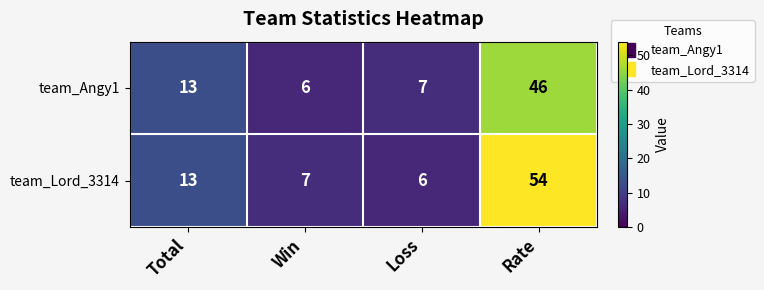

Reading left to right, transcribe all the data shown in this chart.

team_Angy1: Total=13	Win=6	Loss=7	Rate=46
team_Lord_3314: Total=13	Win=7	Loss=6	Rate=54